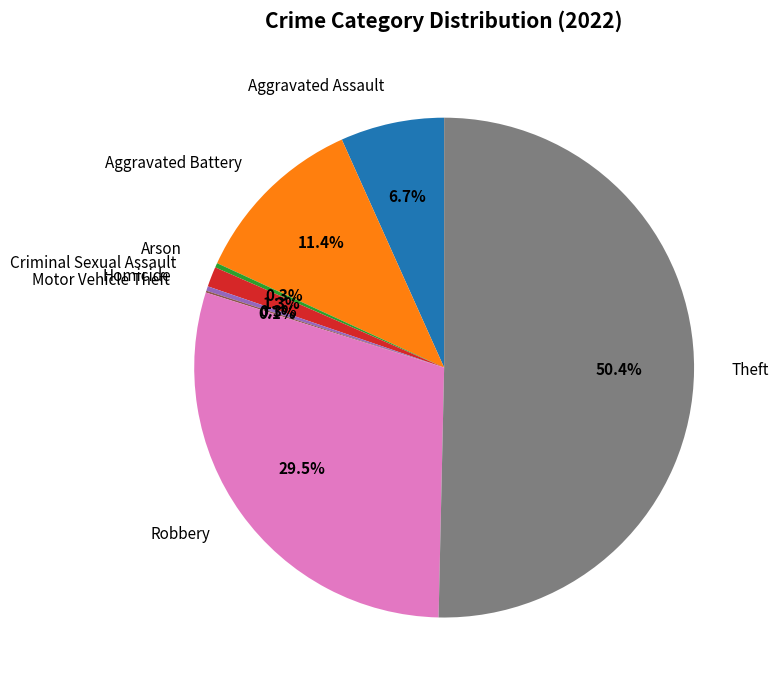

Which slice represents more than half of the pie?

Theft